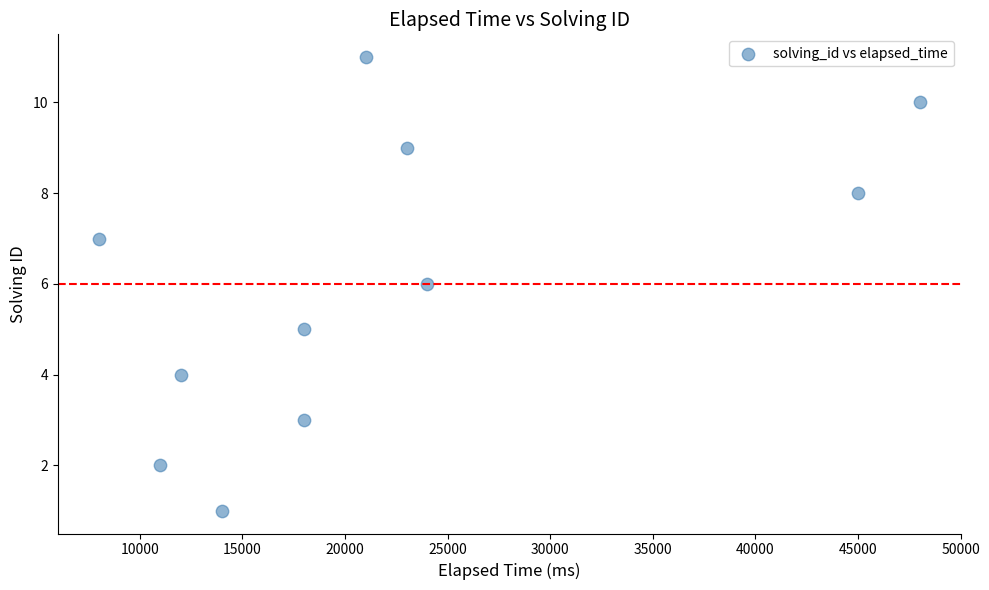

What is the average Y value?

6